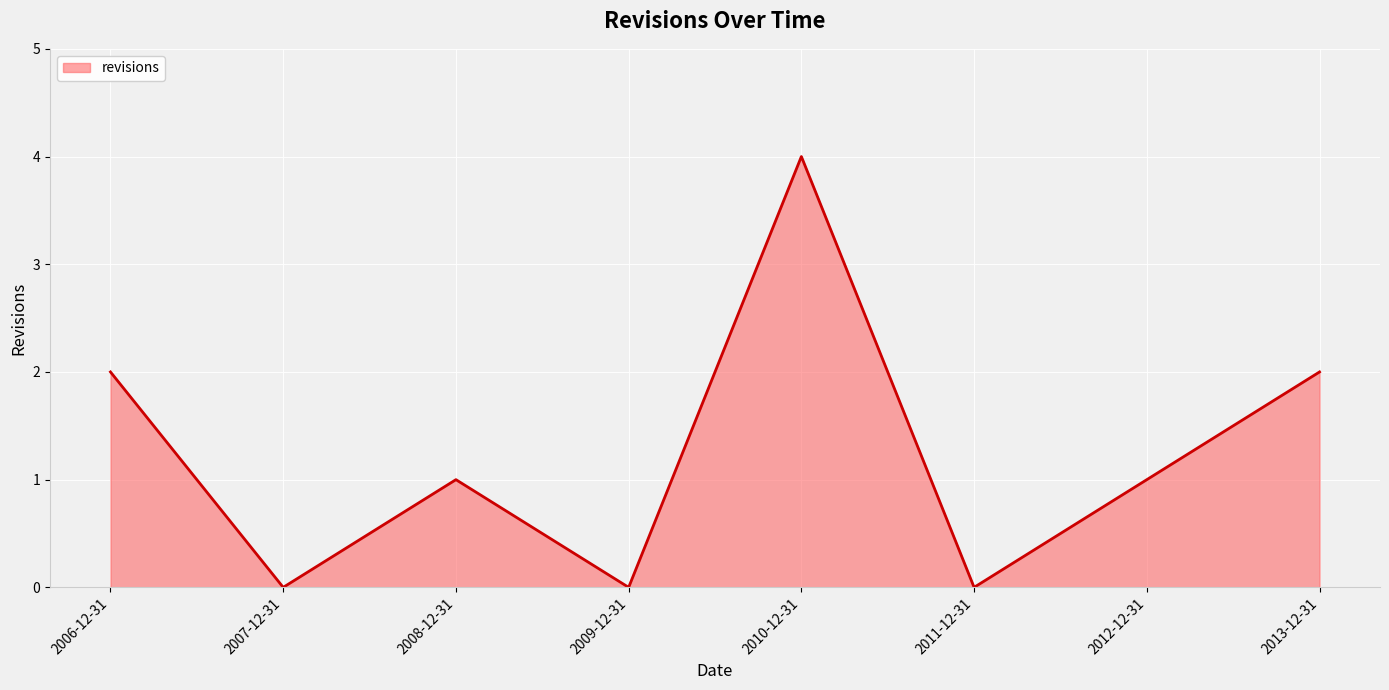

At which label does the data first exceed 1?

2006-12-31